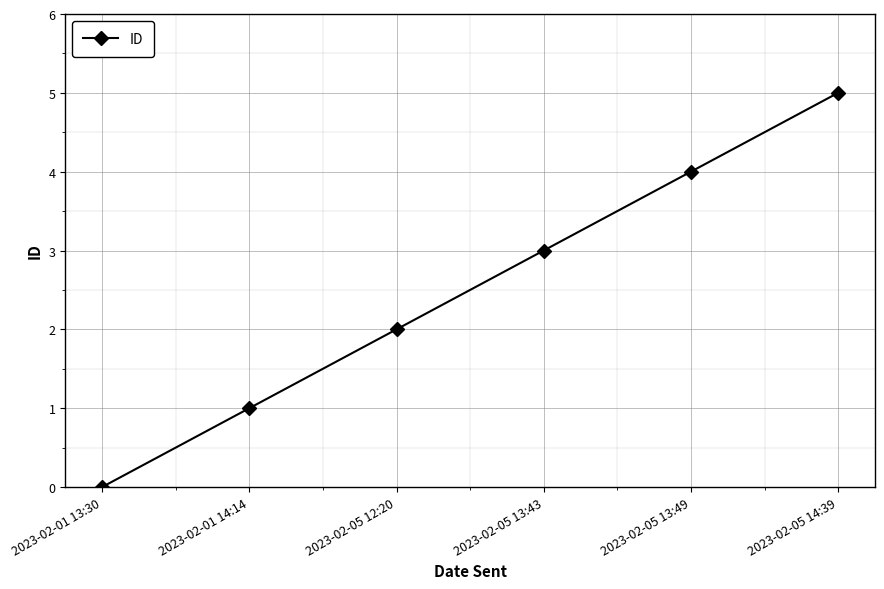

What is the sum of all values?

15